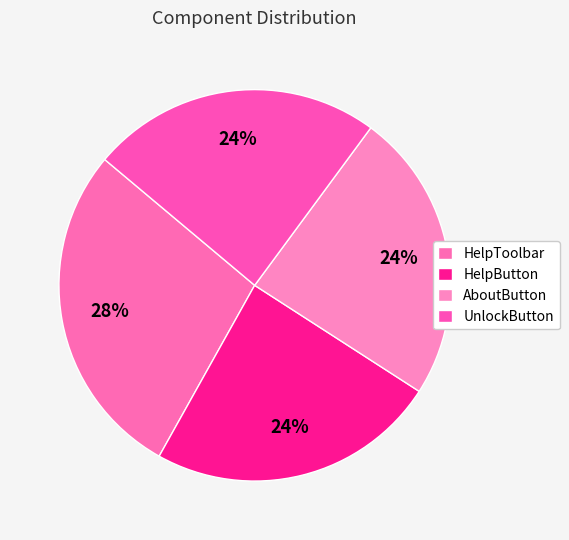

True or false: AboutButton accounts for 24% of the total.

True